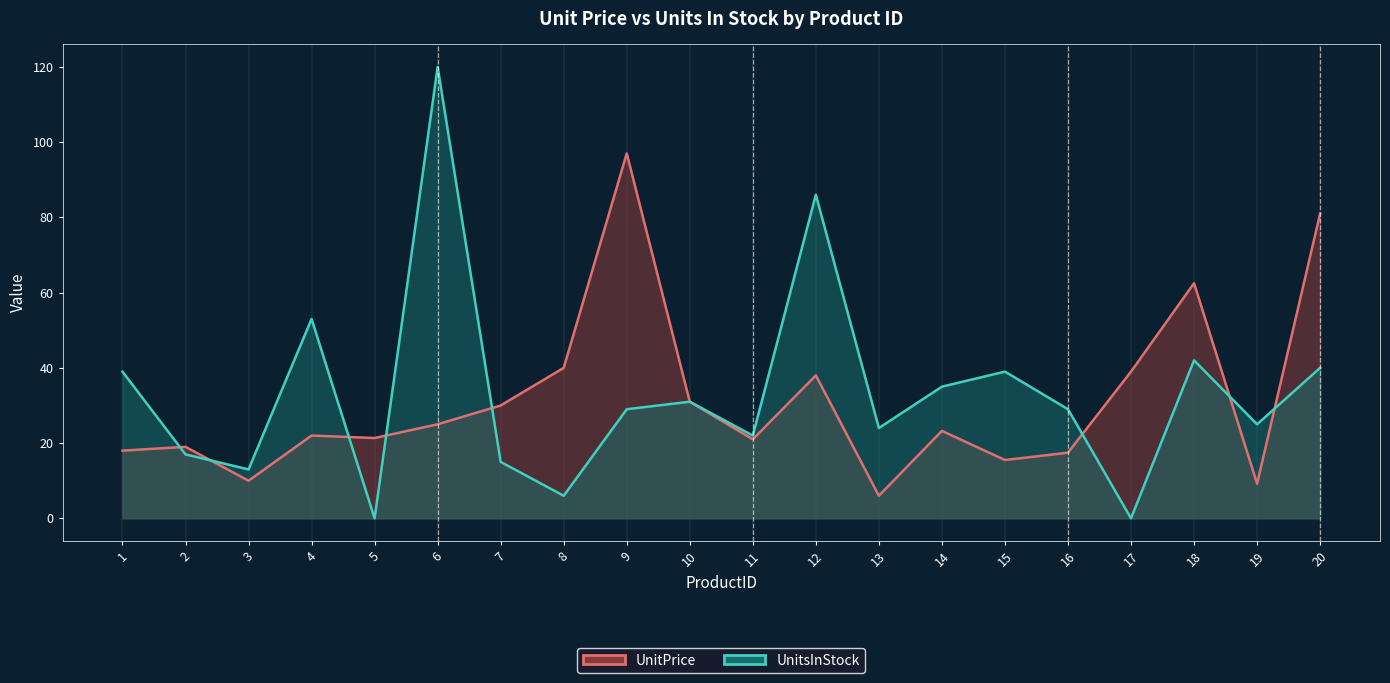

What is the difference between the UnitPrice values at 12 and 17?

1.0